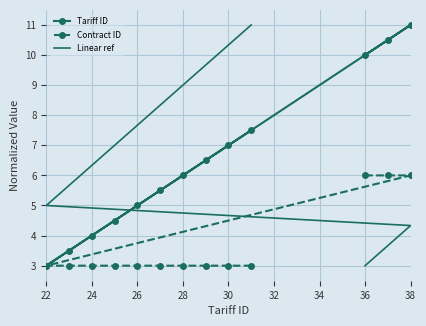

What are all the series names shown in the legend?

Tariff ID, Contract ID, Linear ref